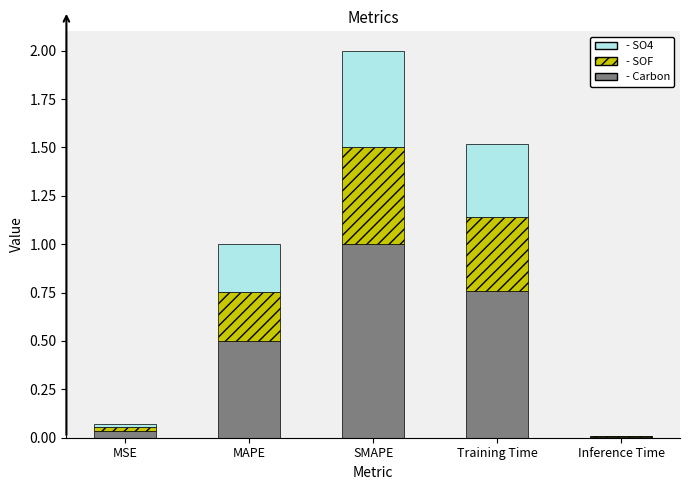

At which category is the sum across all series the highest?

SMAPE